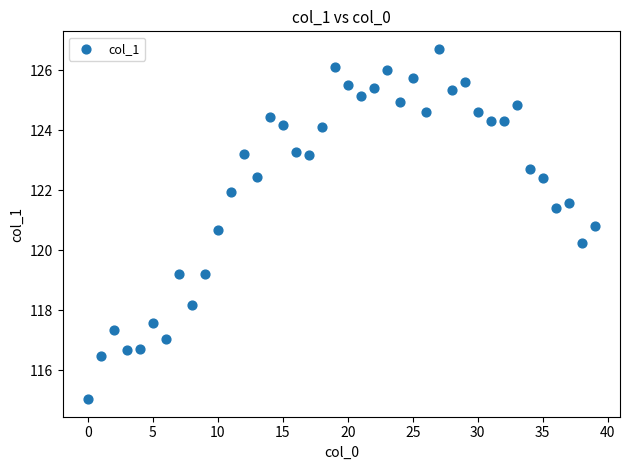

What Y value in the scatter plot is closest to 120?

120.2